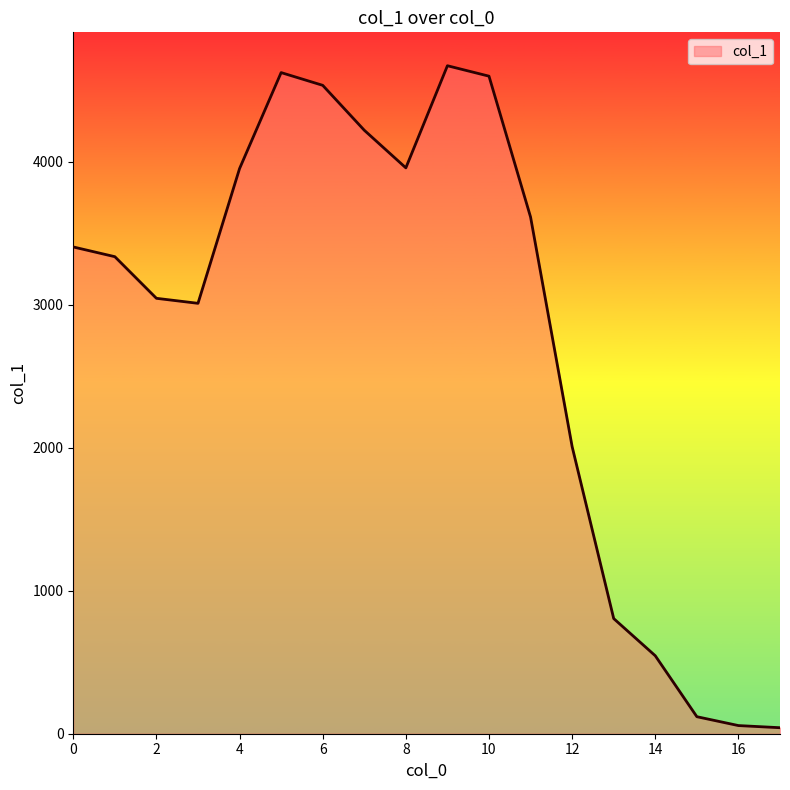

What is the maximum value shown in the chart?

4670